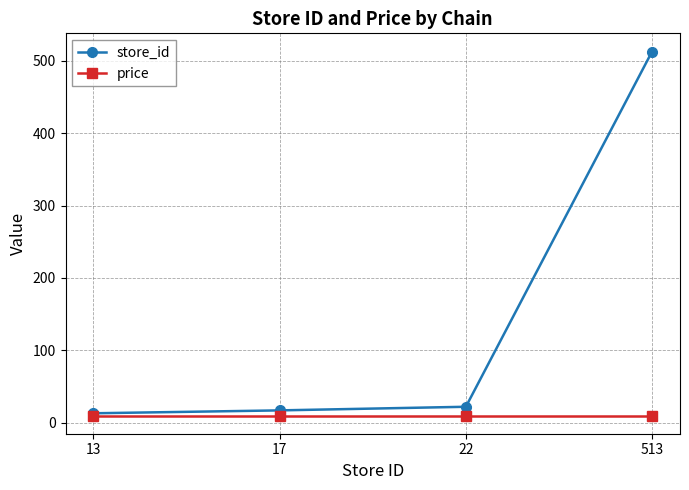

Which series has the largest total across all categories?

store_id